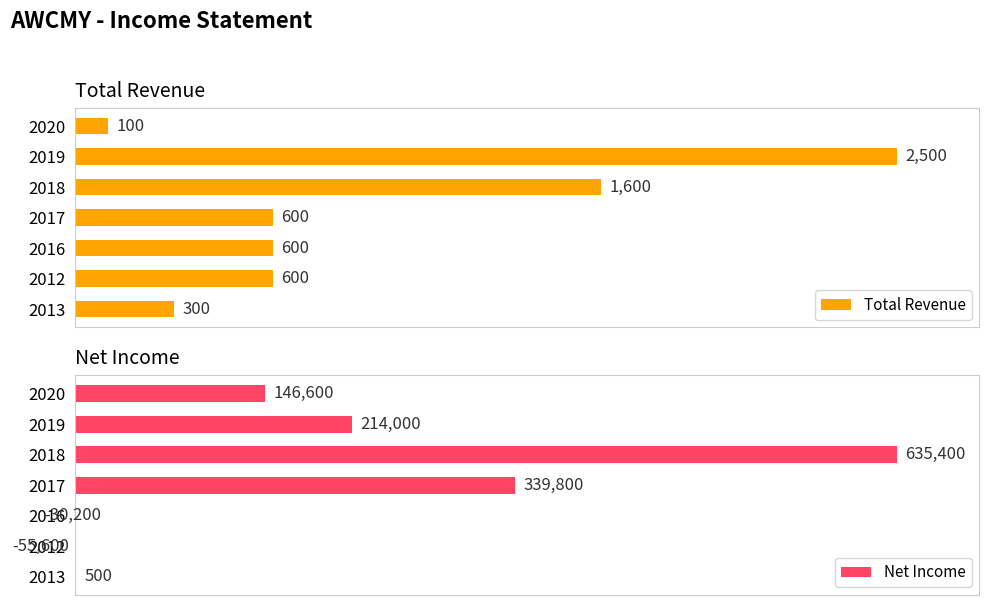

List the labels in order of Net Income value, smallest first.

2012, 2016, 2013, 2020, 2019, 2017, 2018